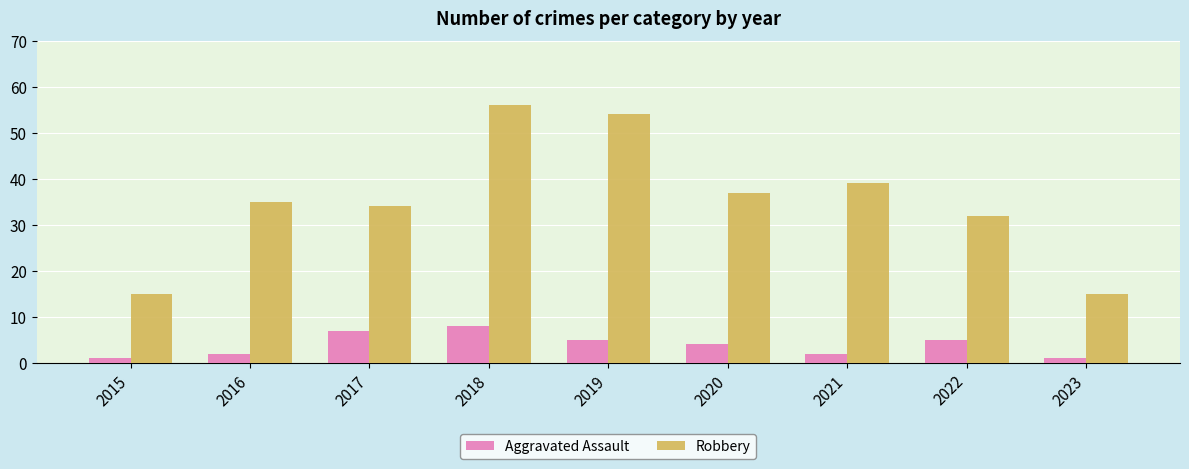

At 2015, list the series in order from largest to smallest.

Robbery, Aggravated Assault